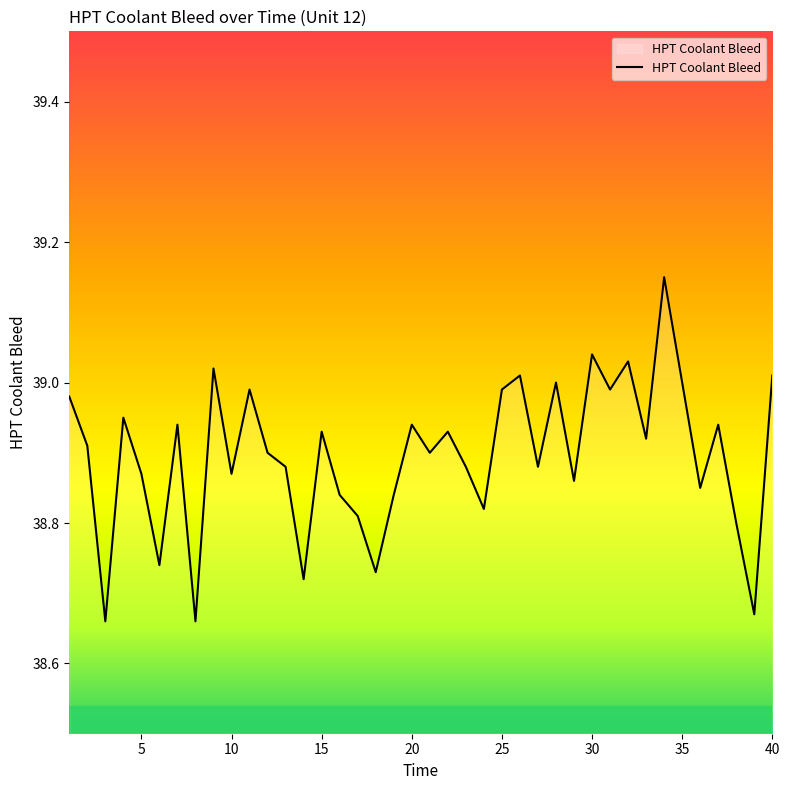

What is the difference between the maximum and minimum values?

0.5